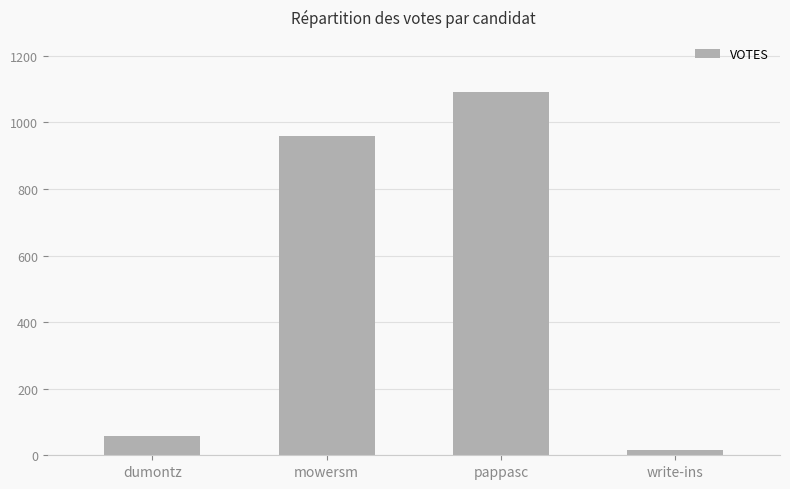

At which label is the value closest to 554?

mowersm